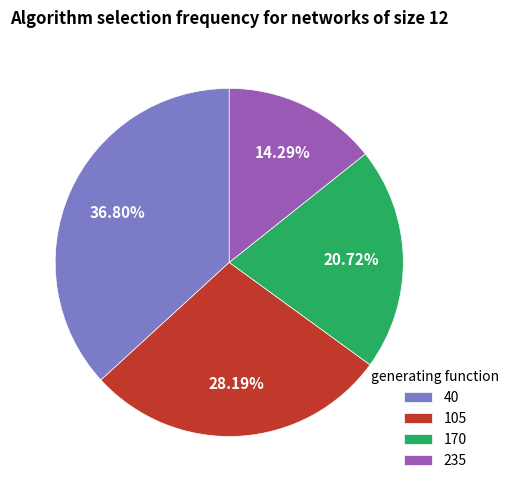

Is 235 the majority of the pie?

No